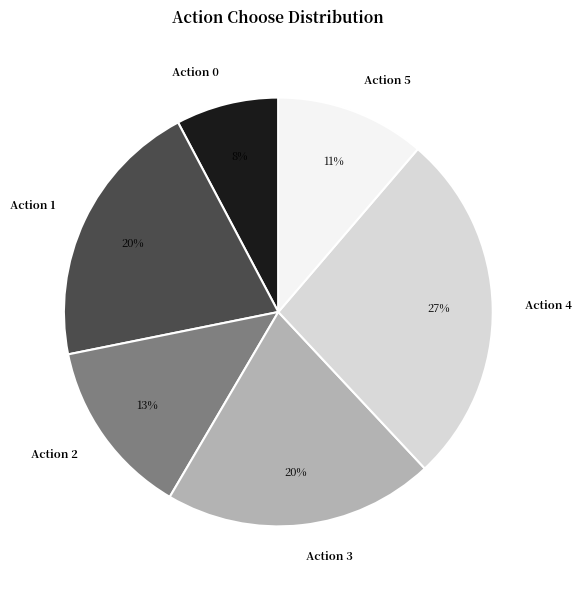

What is the largest slice in the pie chart?

Action 4